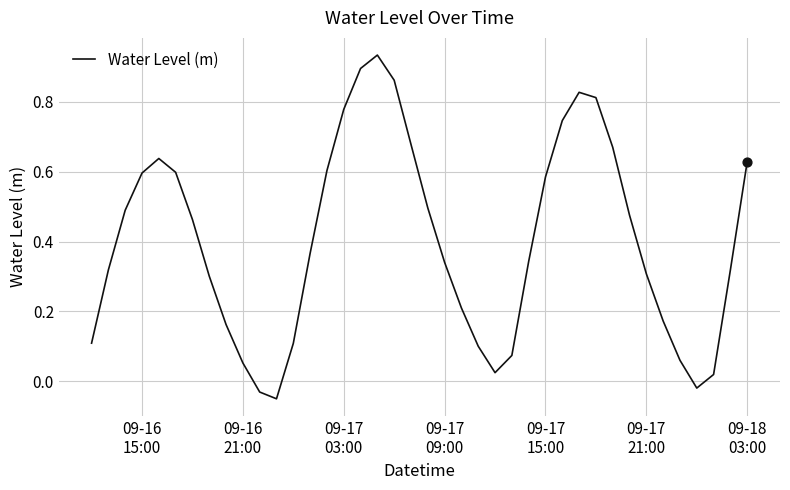

Does the chart have visible grid lines?

Yes